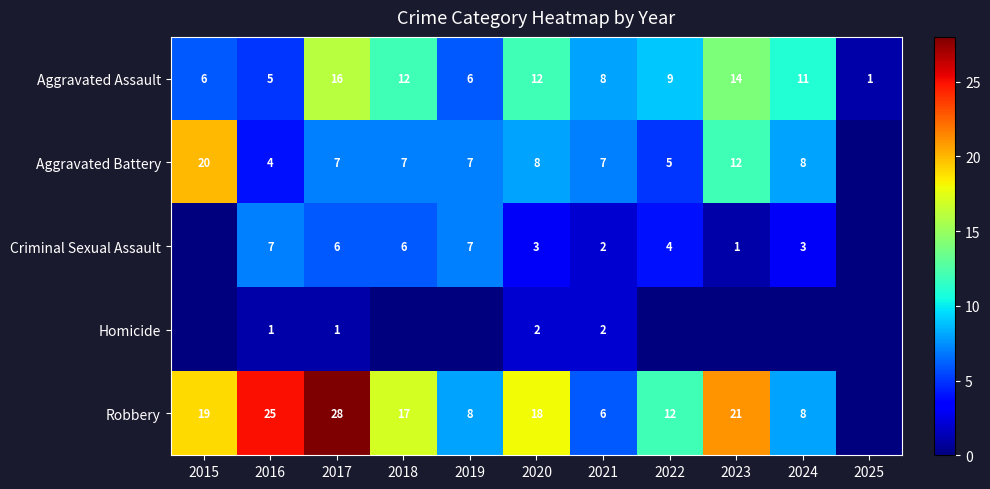

Which label corresponds to the smallest value in the chart?

2025